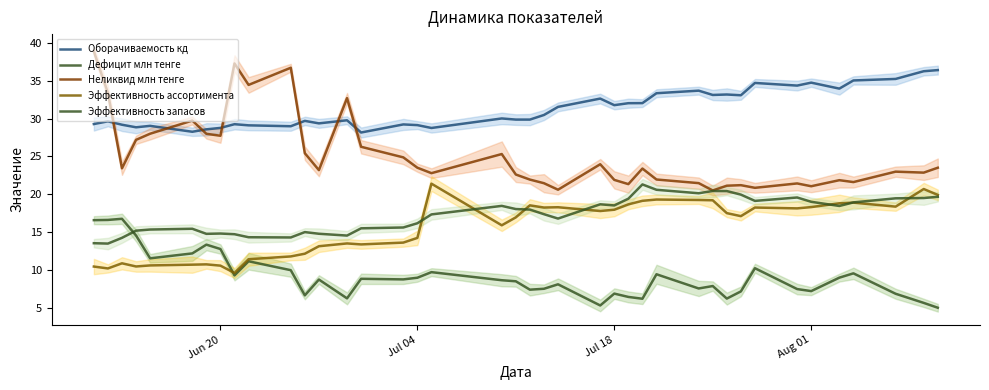

In Неликвид млн тенге, how many points are lower than both neighbors (excluding endpoints)?

12